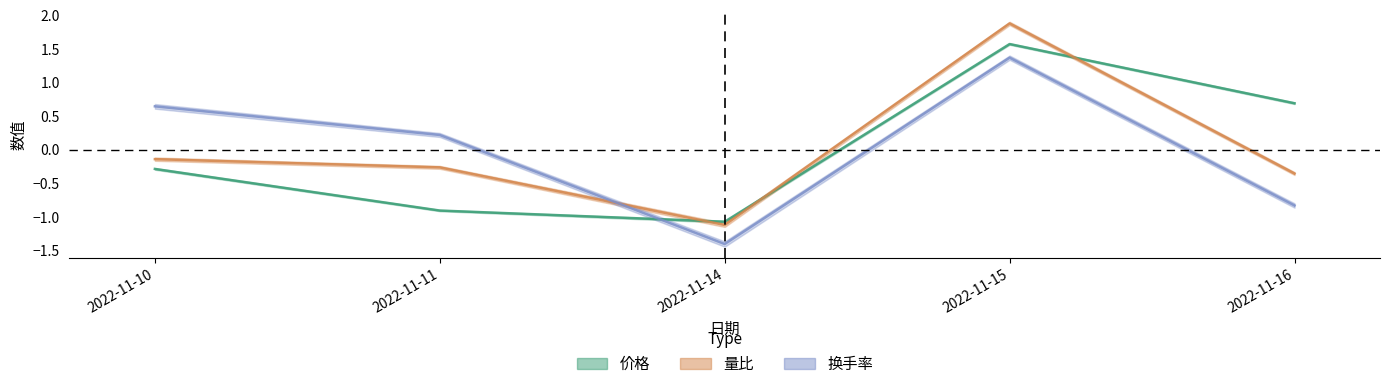

Which category has the lowest value in the 价格 series?

2022-11-14